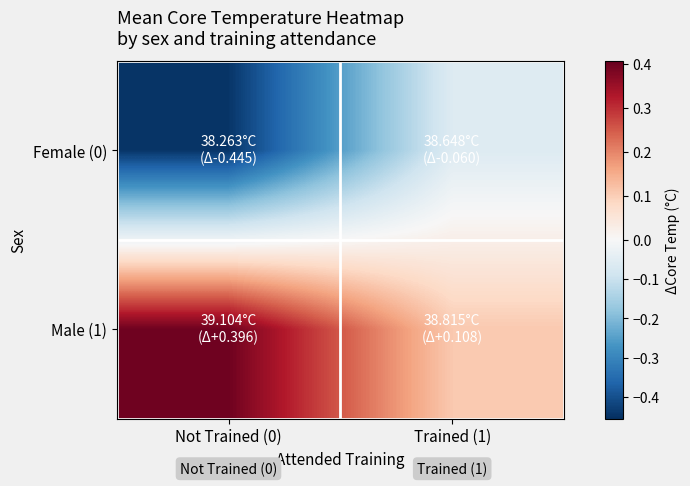

Rank the series by their maximum value, from highest to lowest.

Male (1), Female (0)